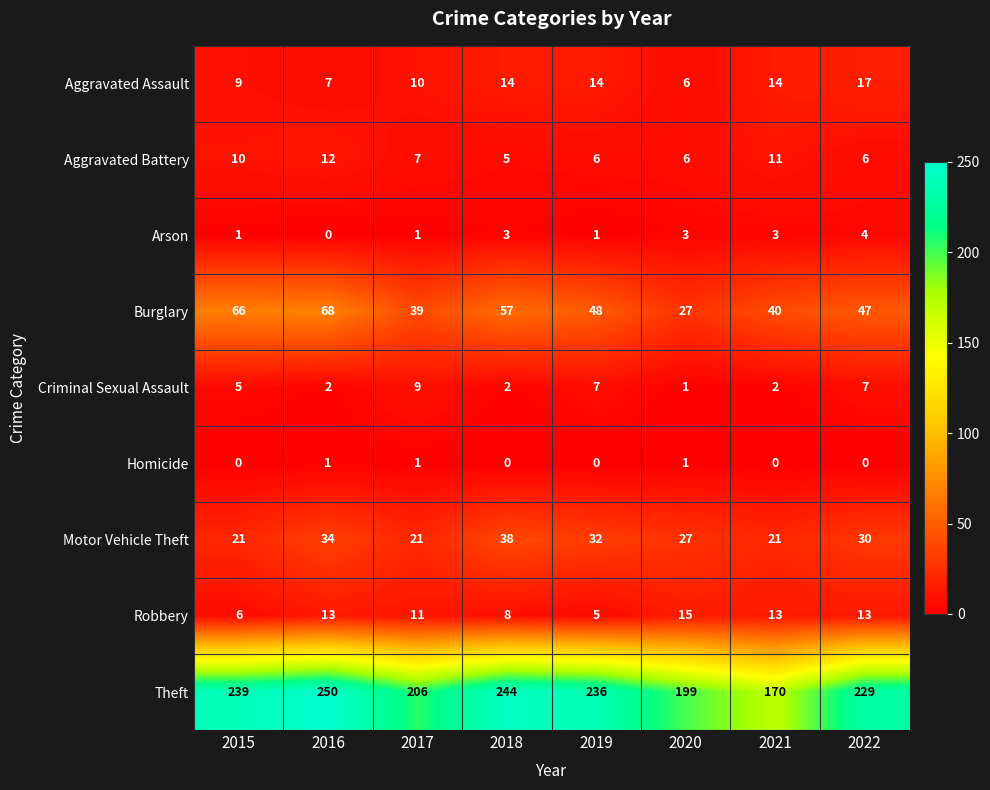

Rank the series by their maximum value, from highest to lowest.

Theft, Burglary, Motor Vehicle Theft, Aggravated Assault, Robbery, Aggravated Battery, Criminal Sexual Assault, Arson, Homicide